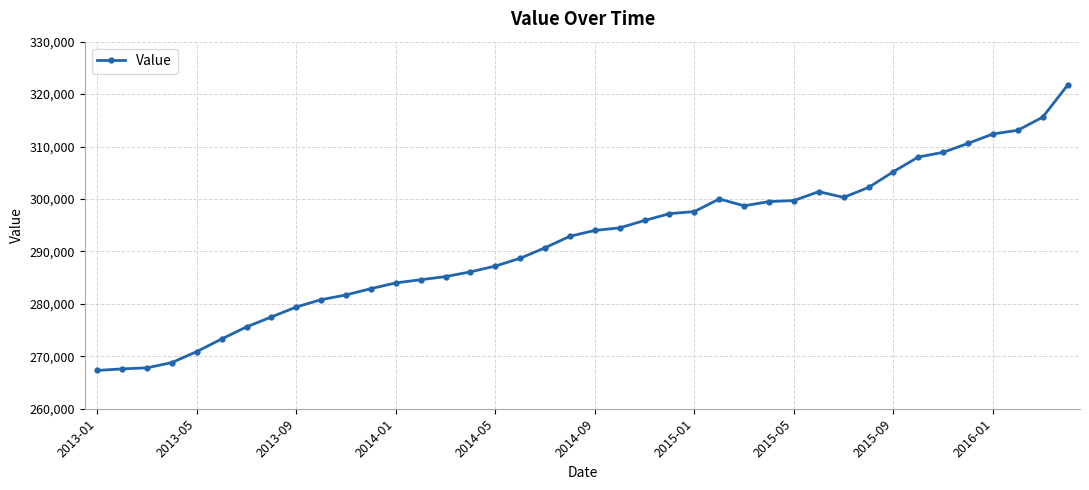

What is the sum of all values?

11669500